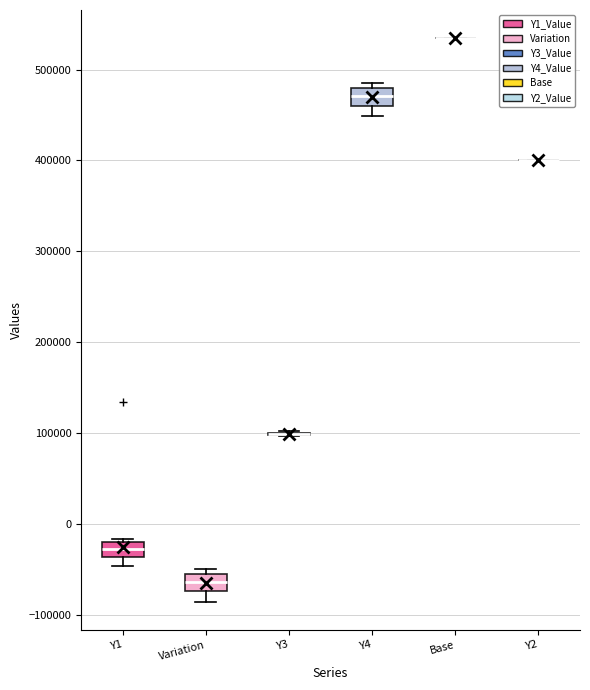

Reading left to right, transcribe this box plot: for each box, give where its median line is, the range the box spans, and where its two whiskers end, as read against the y-axis. The values are not printed on the chart, so give them approximately, as read against the axis.

Y1: median -30000, box -40000 to -20000, whiskers -50000 to -20000 (just above the box's upper edge)
Variation: median -60000, box -70000 to -50000, whiskers -90000 to -50000 (just above the box's upper edge)
Y3: box collapsed to a line at 100000, whiskers 100000 to 100000
Y4: median 470000, box 460000 to 480000, whiskers 450000 to 490000
Base: box collapsed to a line at 530000, whiskers 530000 to 530000
Y2: box collapsed to a line at 400000, whiskers 400000 to 400000